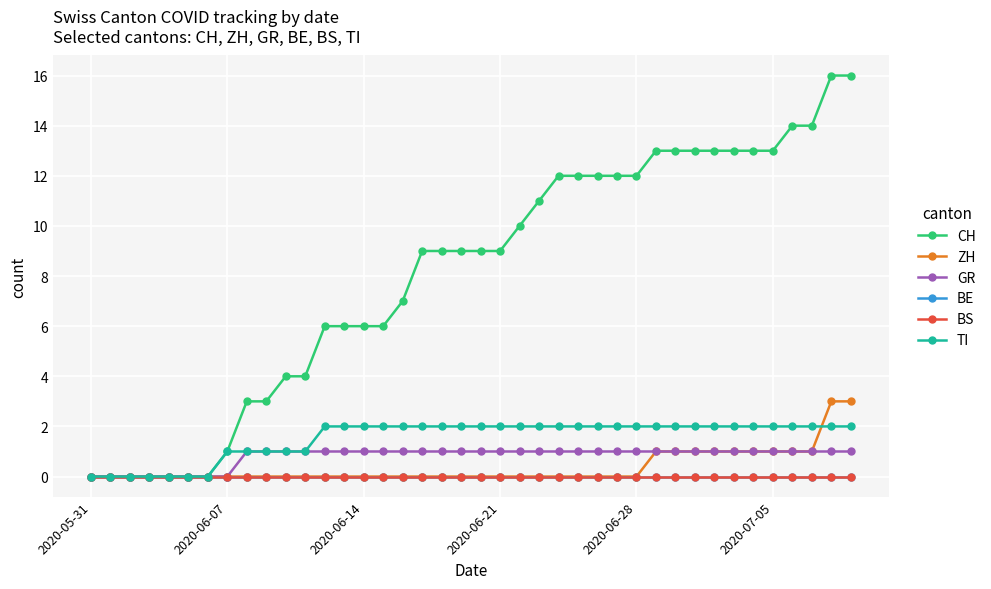

Where is GR nearest to the value 0?

2020-05-31